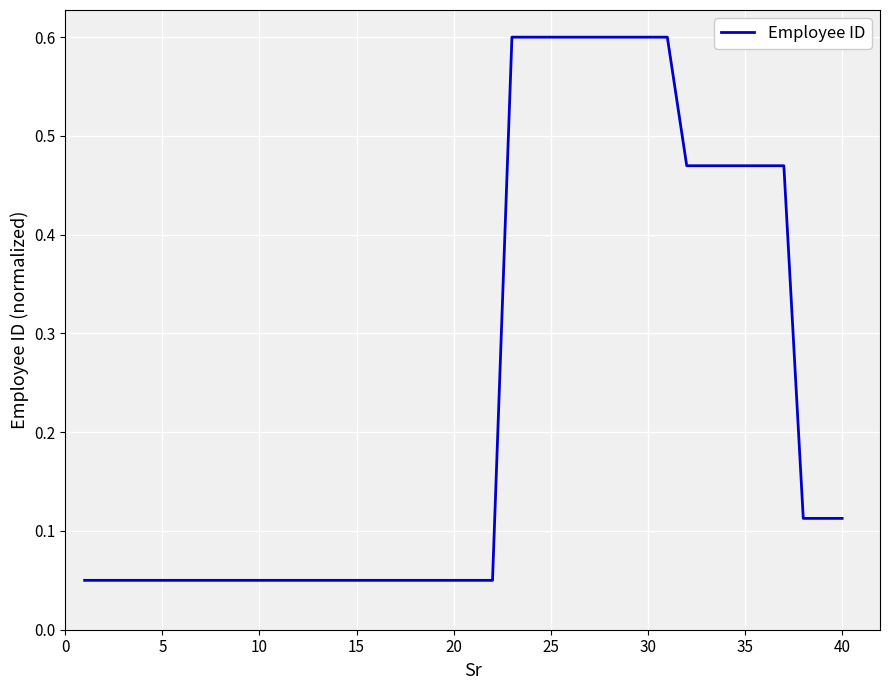

What is the maximum value shown in the chart?

0.6